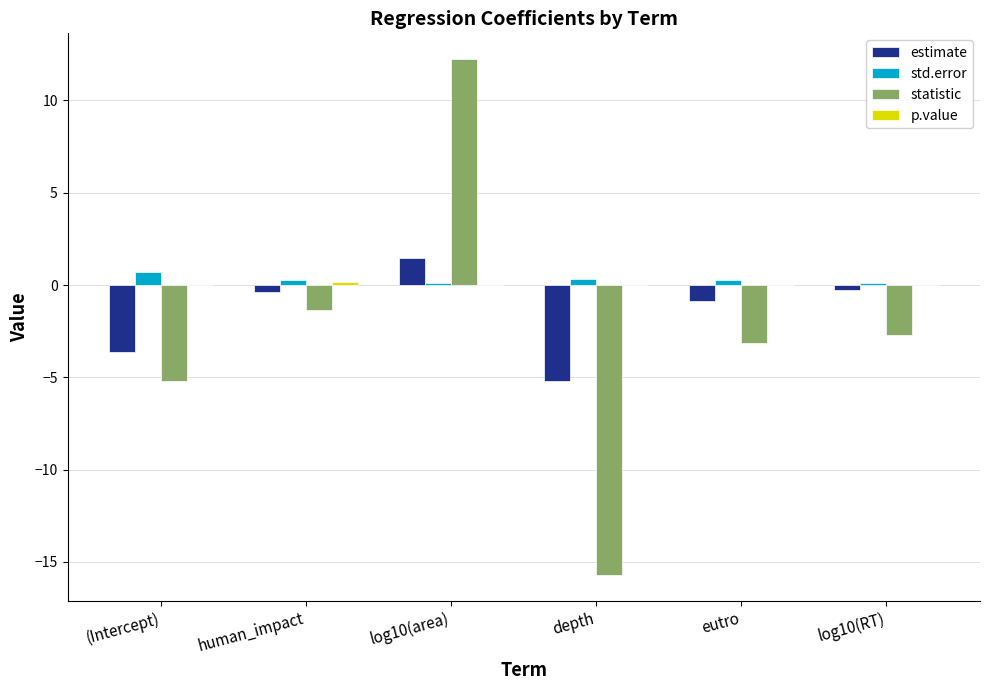

Count the number of data series in this chart.

4